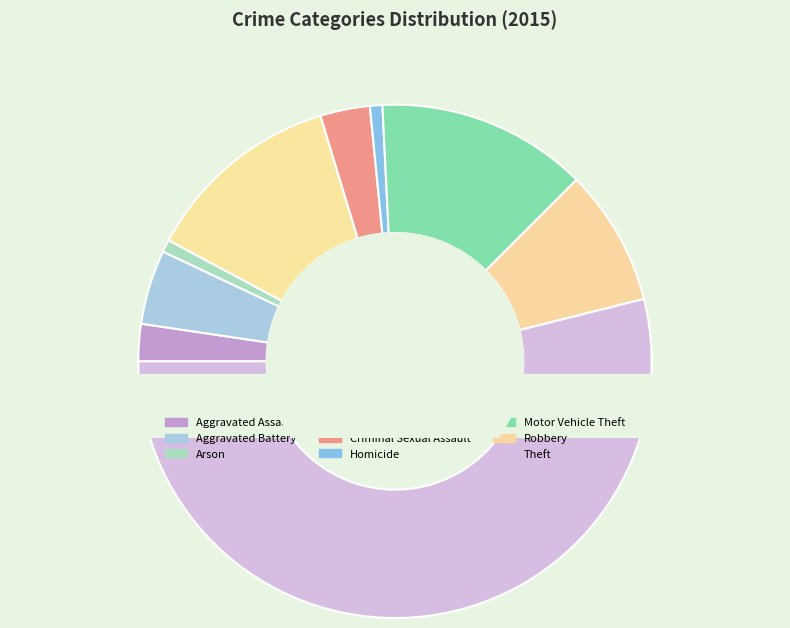

To the nearest percent, what is the average slice percentage?

11%